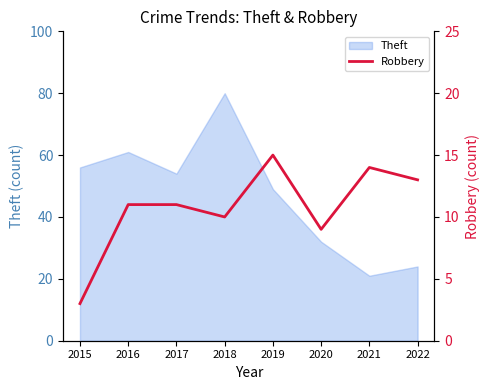

Rank the categories by Theft value from highest to lowest.

2018, 2016, 2015, 2017, 2019, 2020, 2022, 2021